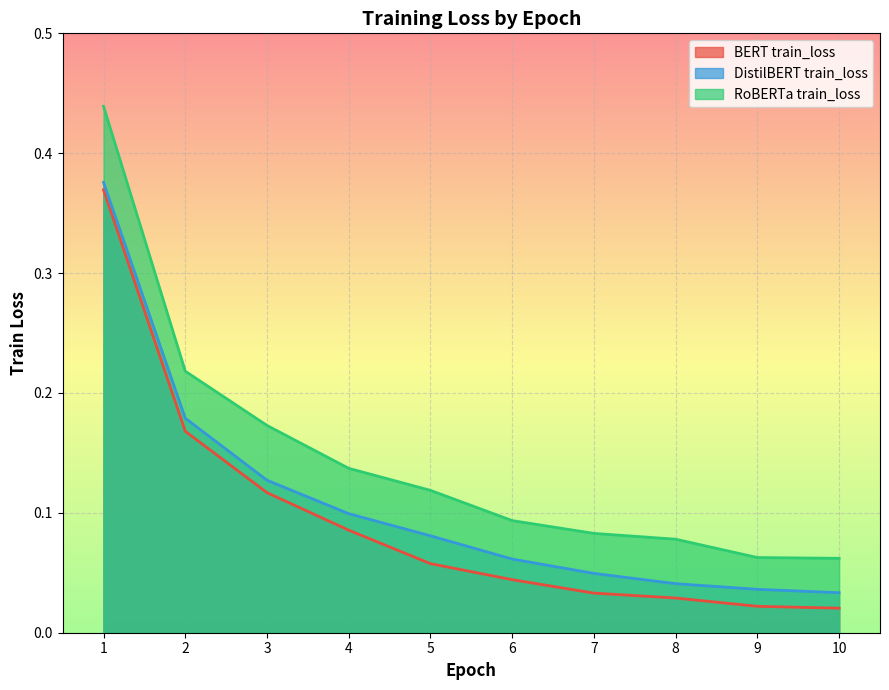

What is the difference between the maximum and minimum values in the BERT train_loss series?

0.3